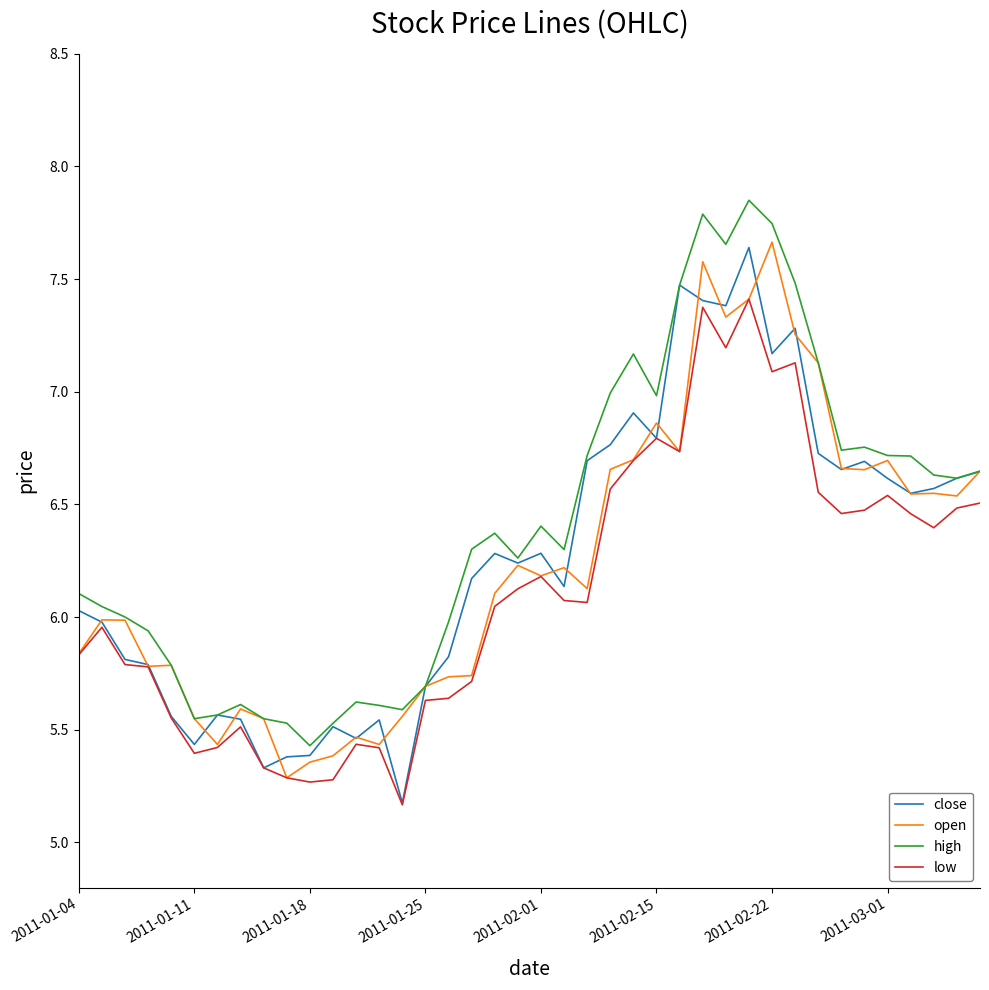

What is the maximum value for low?

7.4